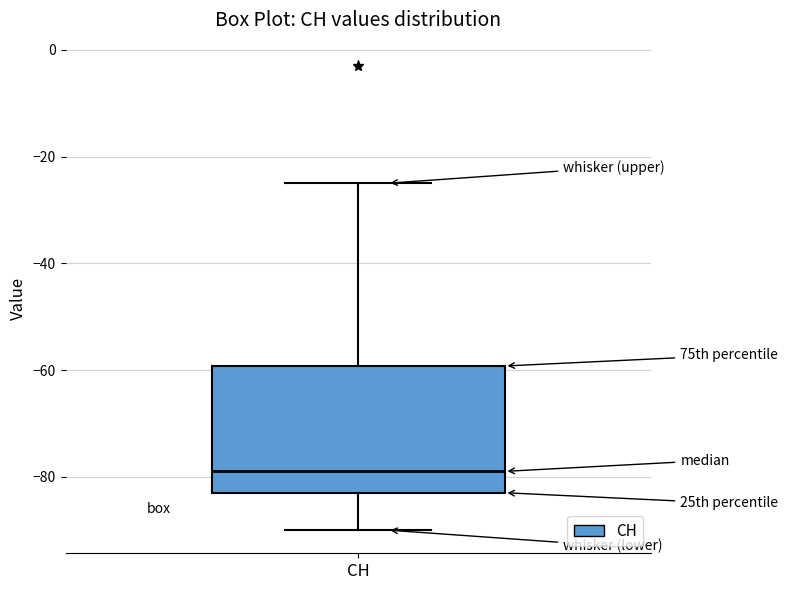

Read this box plot against the y-axis: the position of the median line, the range covered by the box, and the ends of both whiskers. The values are not printed on the chart, so give them approximately, as read against the axis.

median -78, box -82 to -60, whiskers -90 to -24